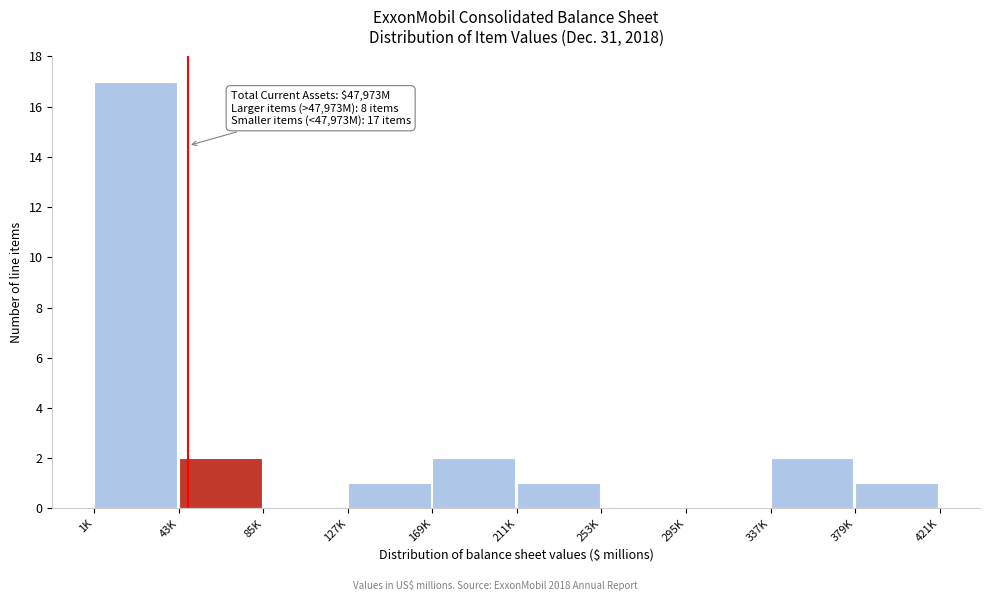

Reading left to right, what are all the values shown in this chart?

1K=17	43K=2	85K=0	127K=1	169K=2	211K=1	253K=0	295K=0	337K=2	379K=1